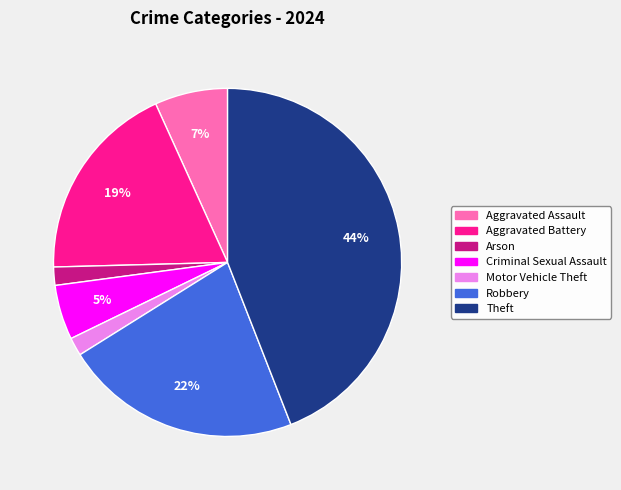

To the nearest percent, what is the difference between the largest and smallest slice percentages?

42%